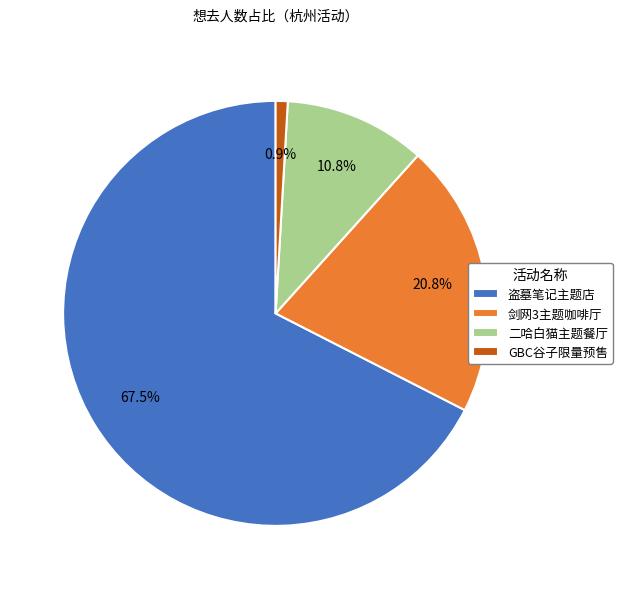

Which category has the smallest portion of the pie?

GBC谷子限量预售